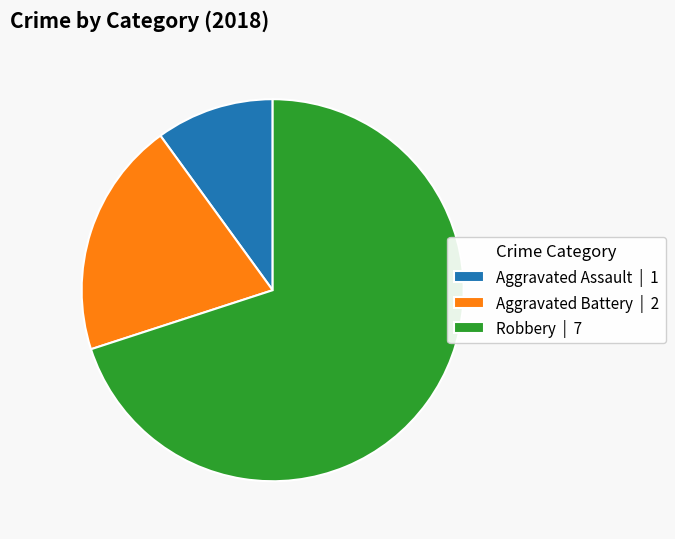

Count the number of slices in the pie.

3